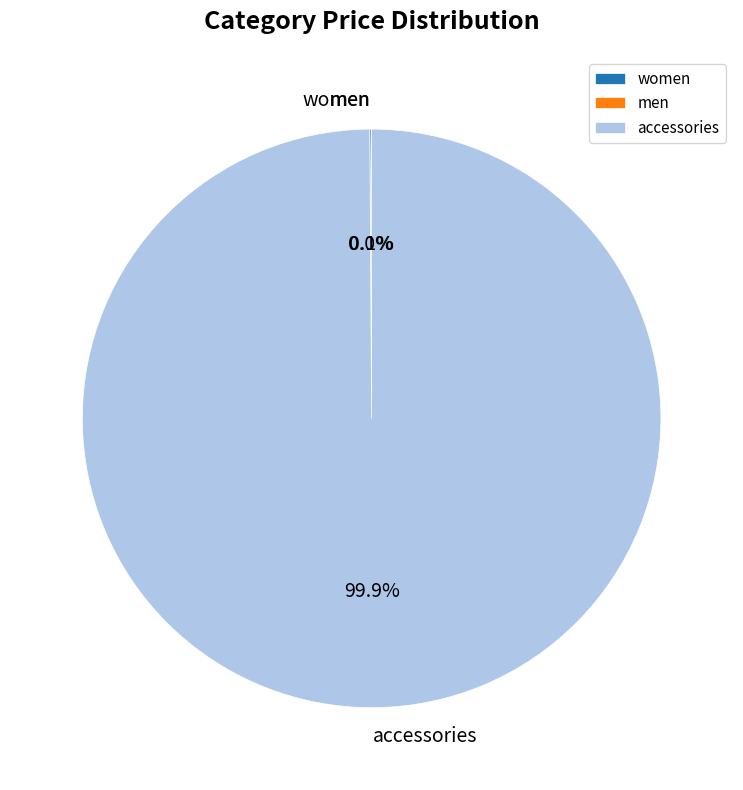

Rank the categories by value from highest to lowest.

accessories, women, men